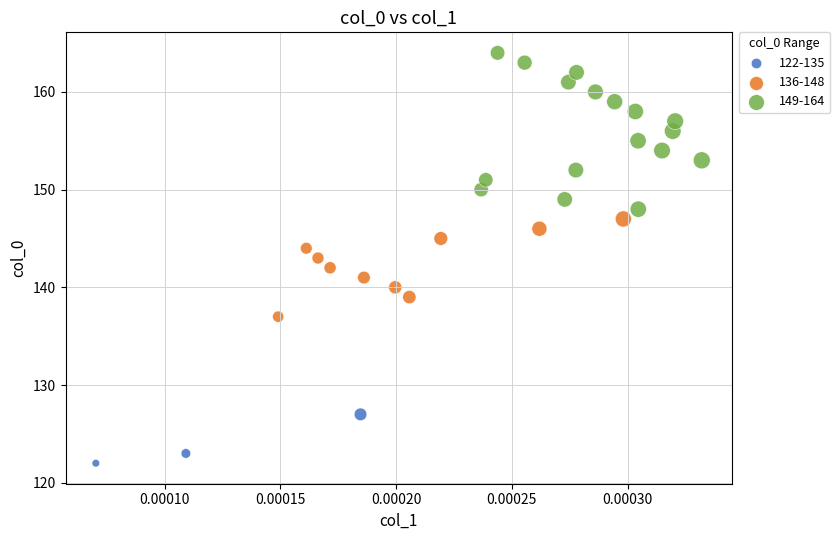

Which series has the widest spread of Y values?

149-164